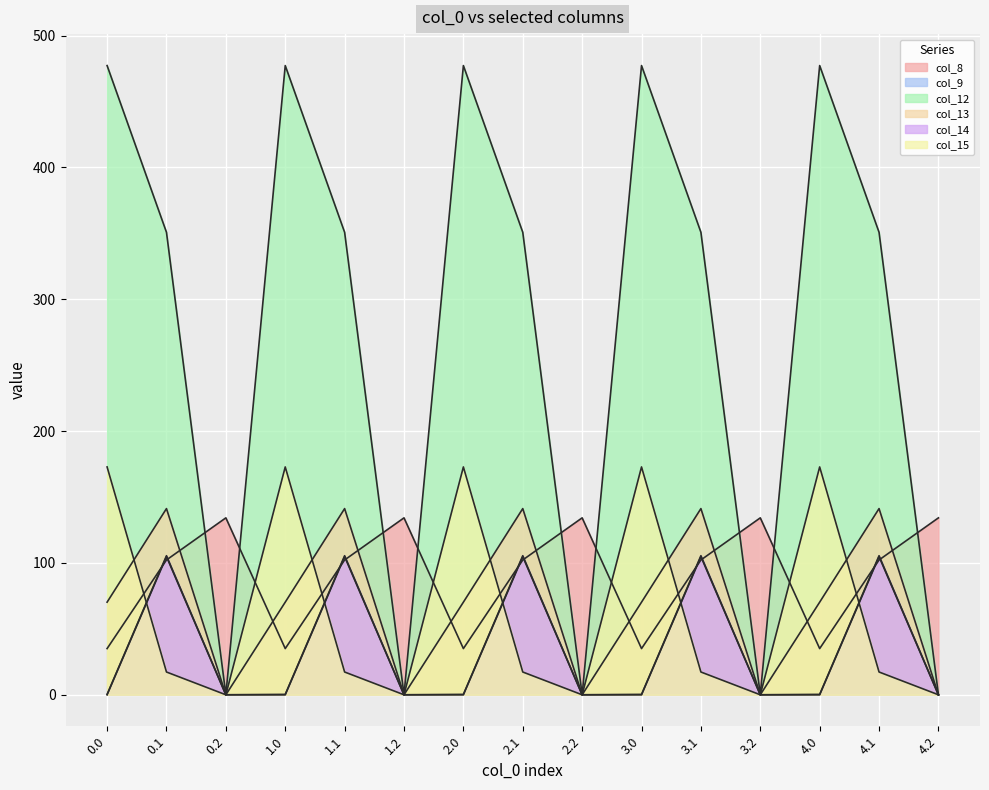

How many intersections are there between col_9 and col_8?

10